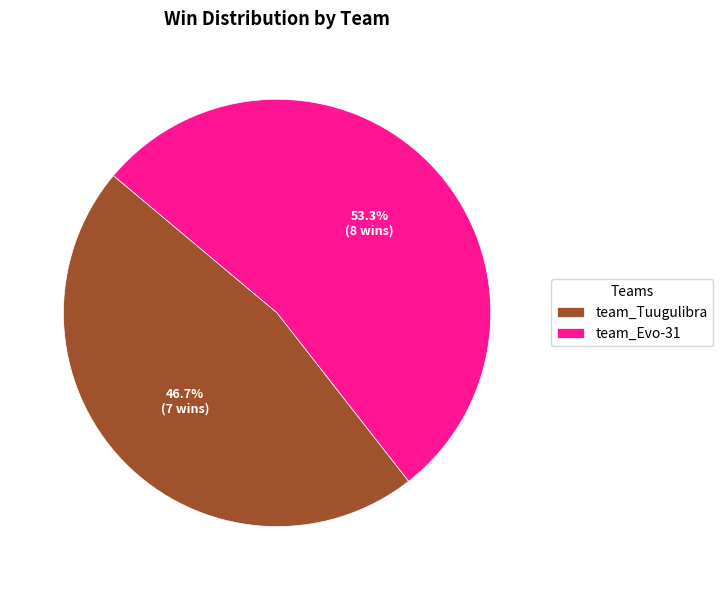

Does team_Evo-31 represent more than half of the total?

Yes